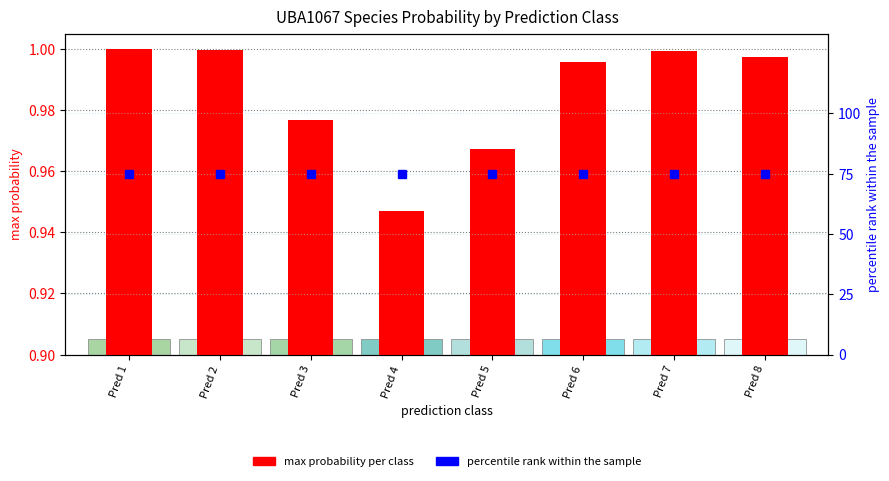

Rank the series by their maximum value, from lowest to highest.

max probability per class, percentile rank within the sample